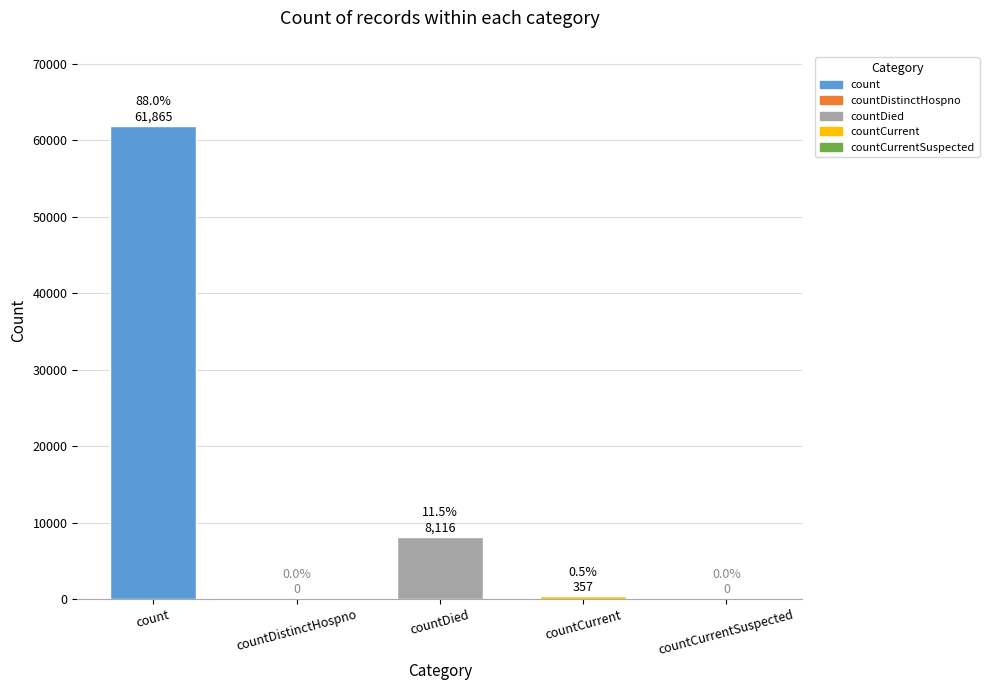

Read the value at countDied, to the nearest 10.

8120